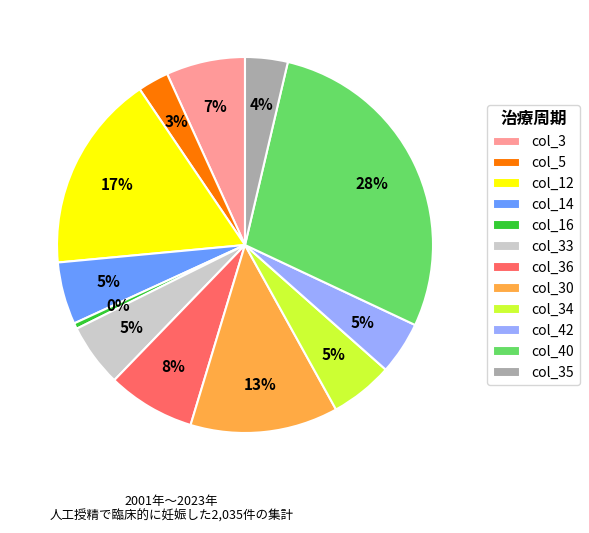

The col_30 slice represents 18% of the pie. True or false?

False